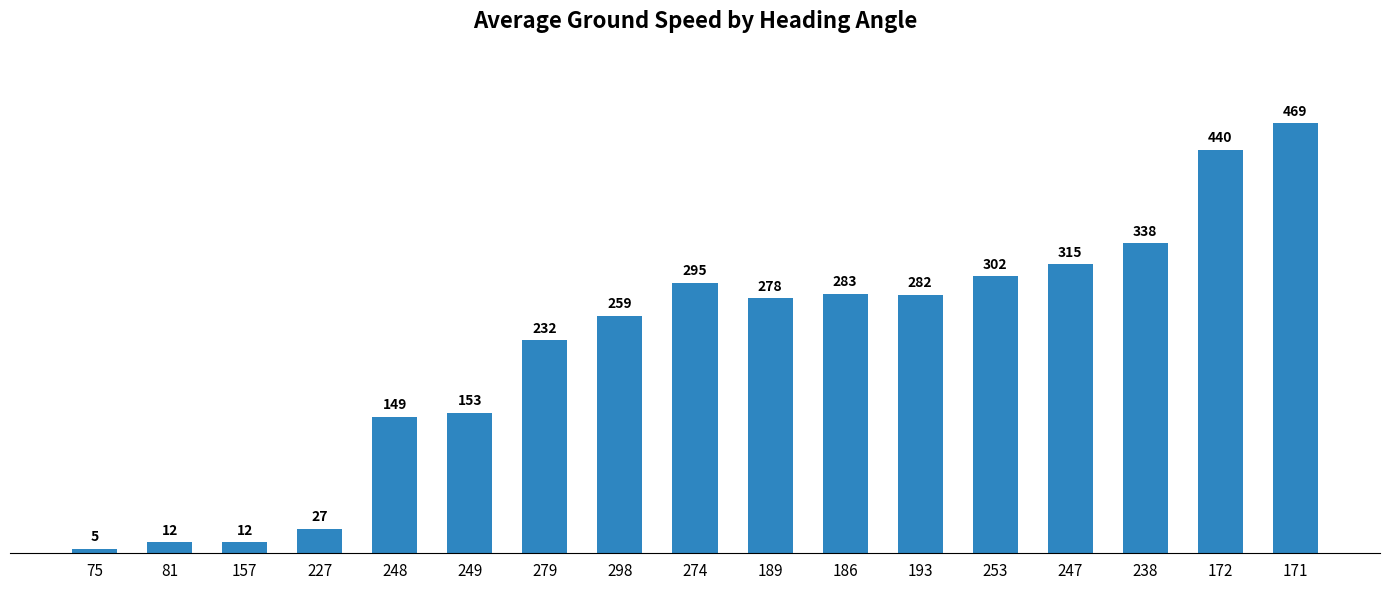

What value does the data have at 81?

12